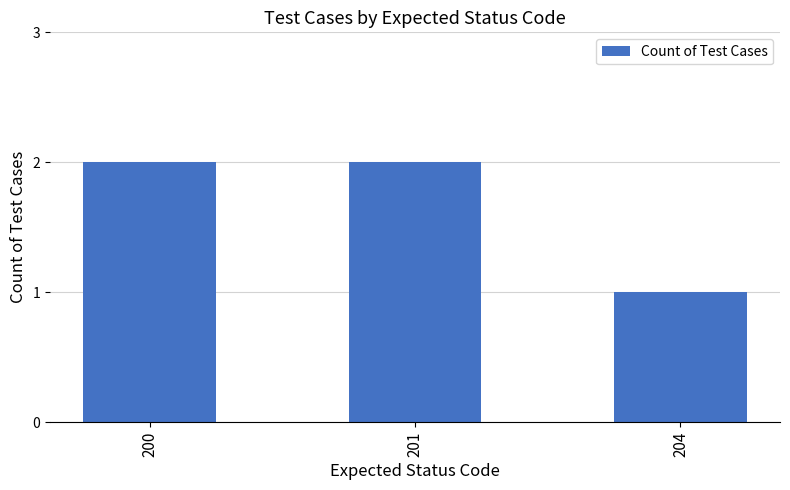

What is the difference between the second highest and minimum values?

1